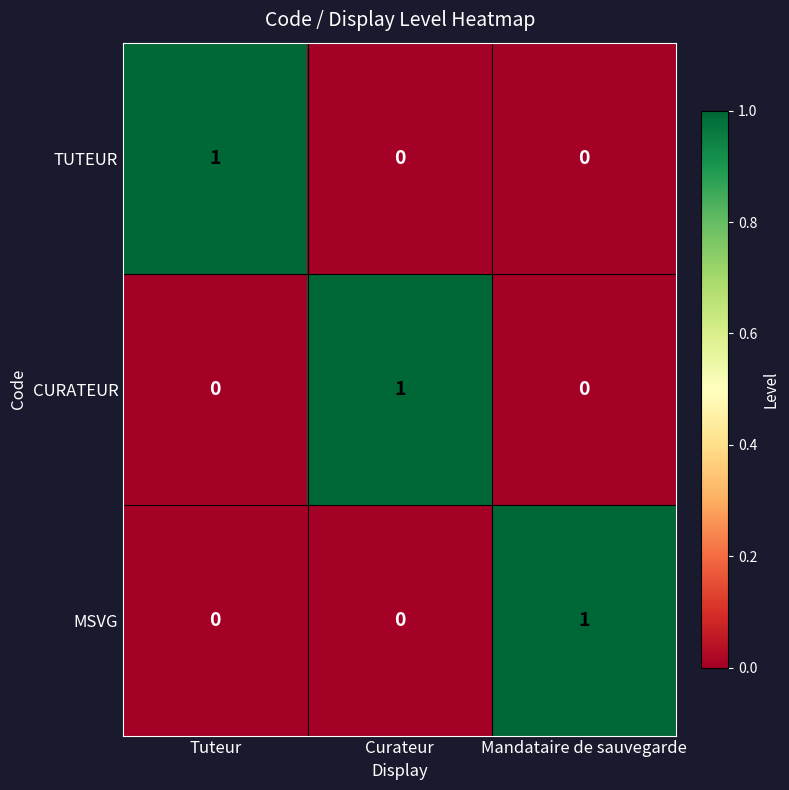

At how many categories does at least one series exceed 0?

3